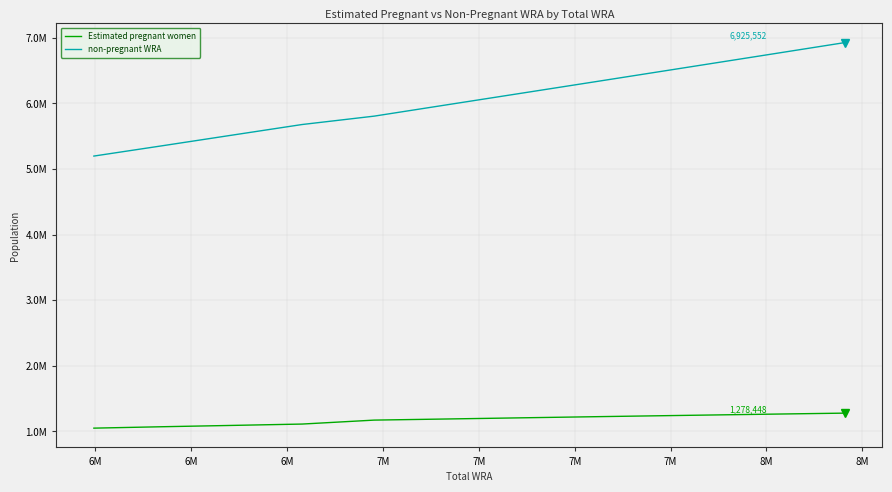

True or false: Estimated pregnant women and non-pregnant WRA cross at least once.

False